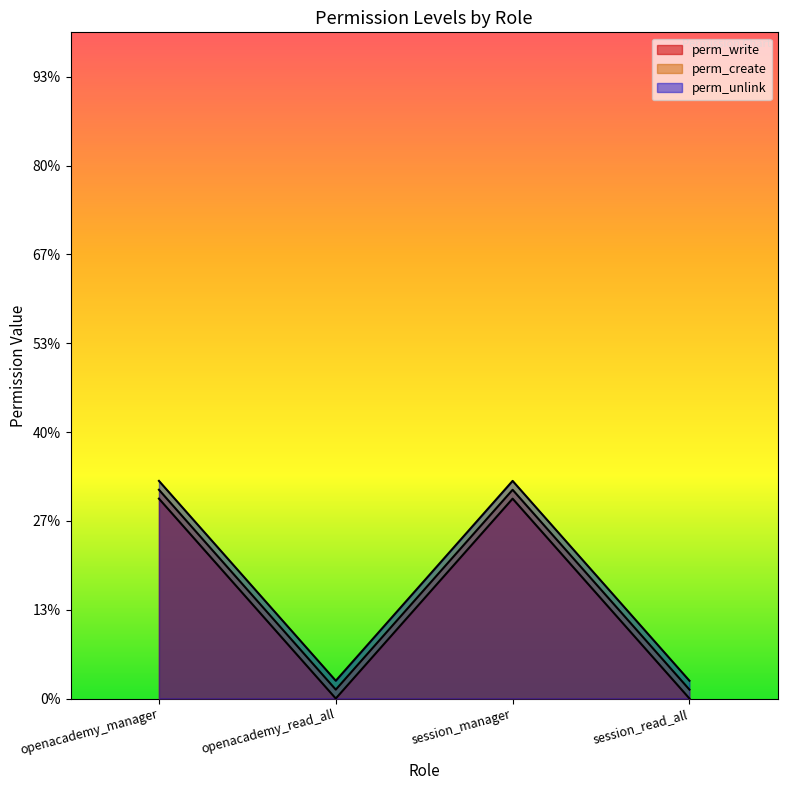

Rank the series by their average value, from highest to lowest.

perm_unlink, perm_create, perm_write